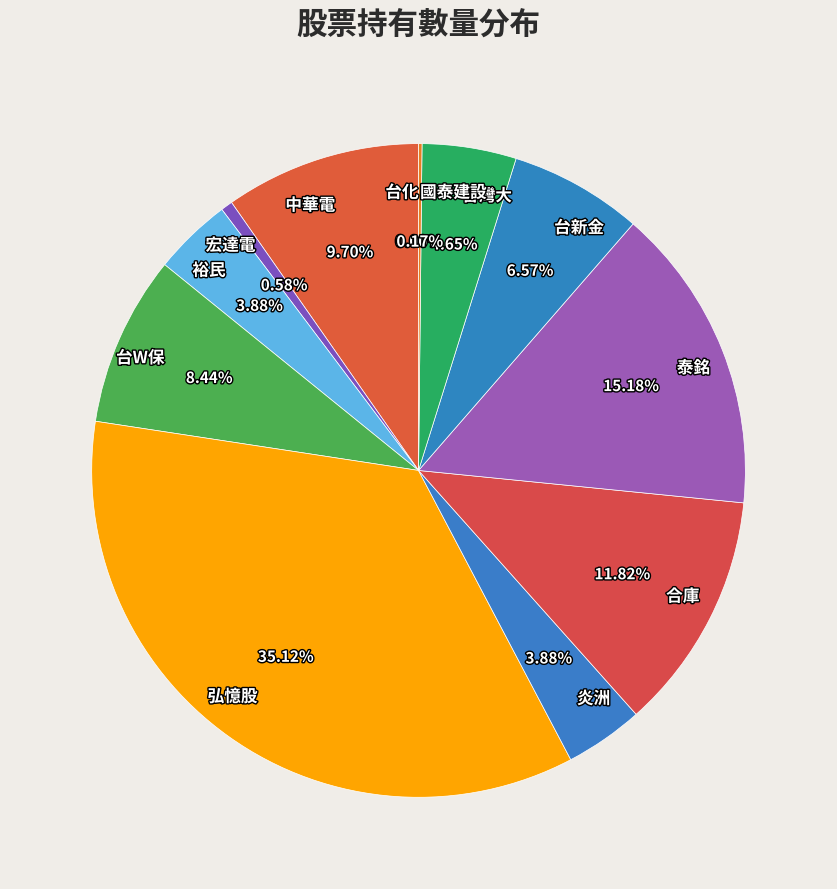

Between 台灣大 and 弘憶股, which is larger?

弘憶股